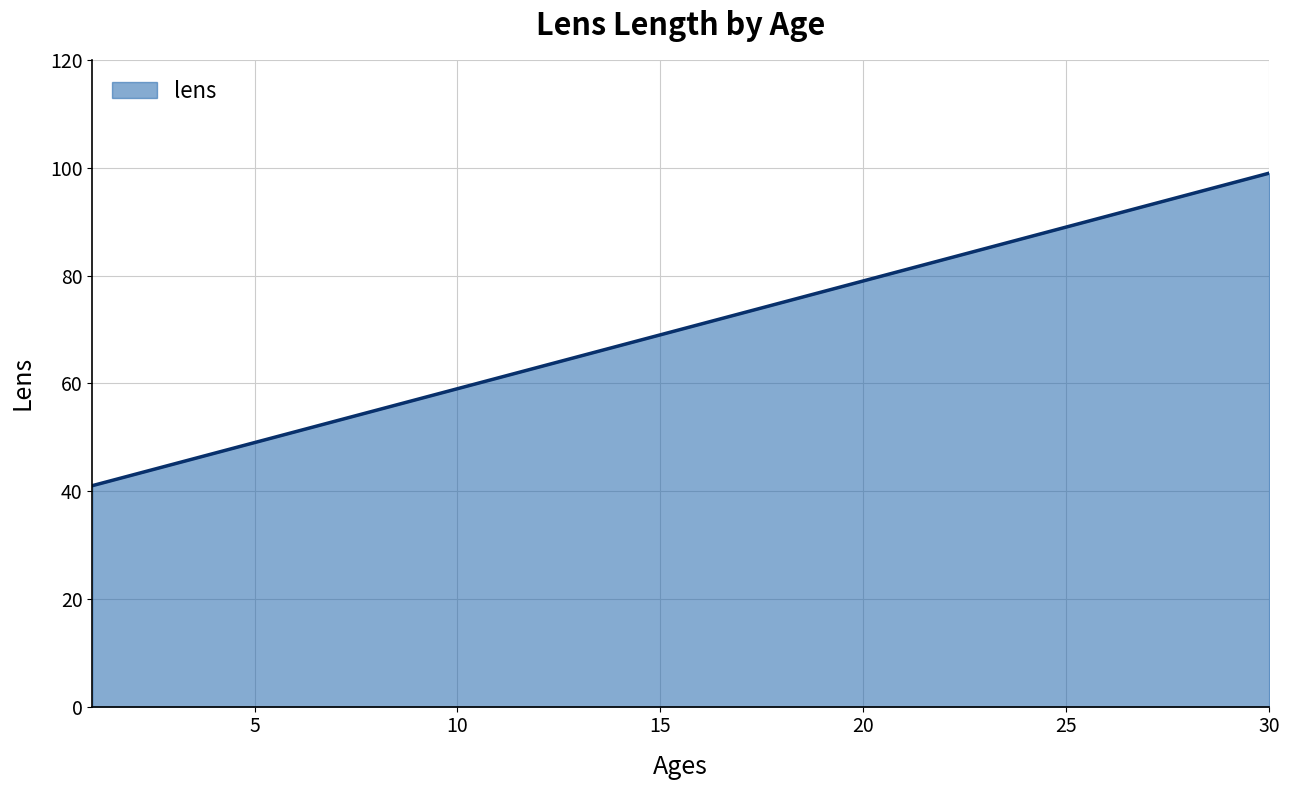

What is the greatest value displayed?

99